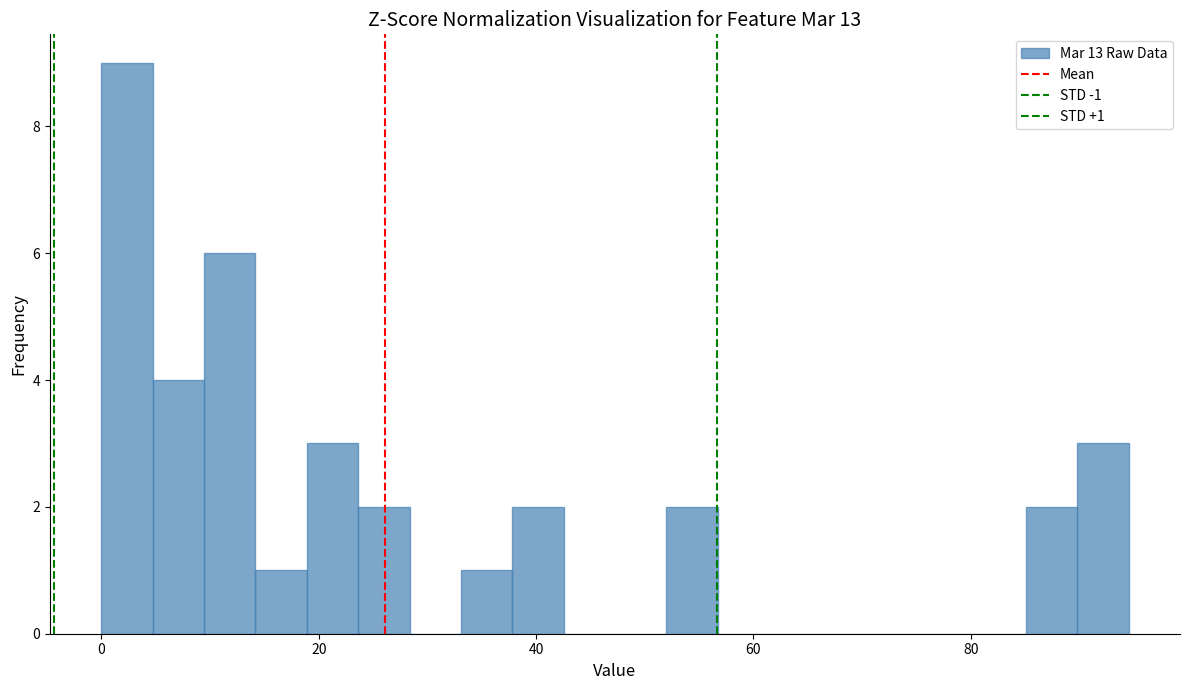

Read against the x-axis, roughly where is the centre of the tallest bar?

2